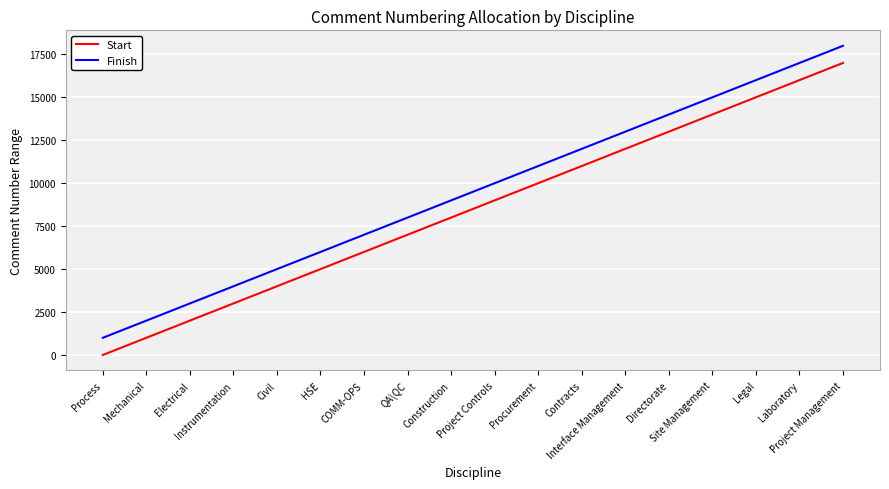

List the series in order of their overall mean, highest first.

Finish, Start